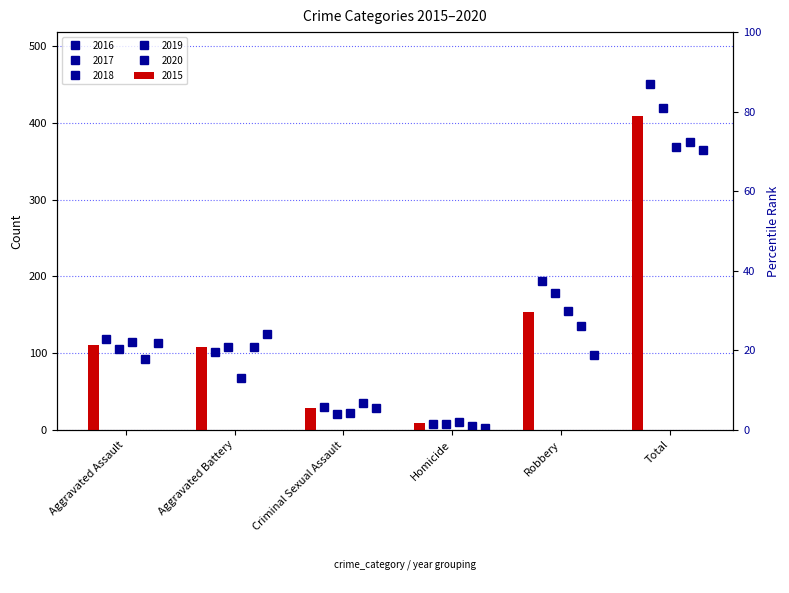

What is the difference between the 2017 values at Homicide and Criminal Sexual Assault?

13